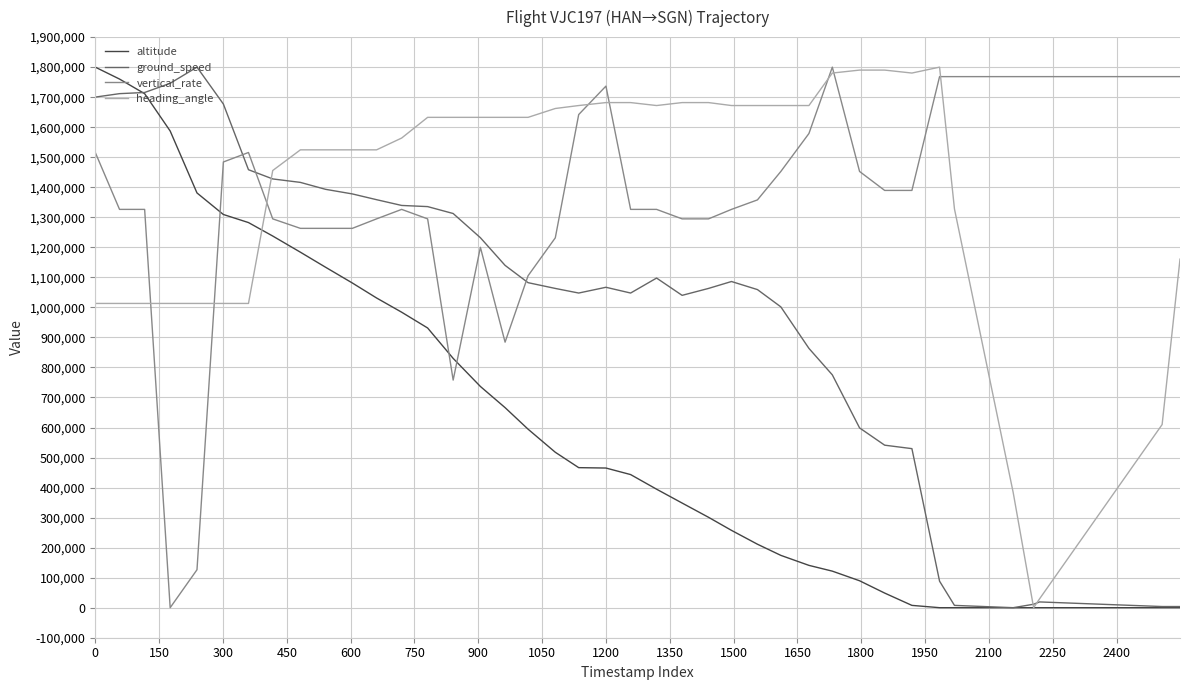

List the series in order of their peak value, lowest first.

altitude, ground_speed, vertical_rate, heading_angle